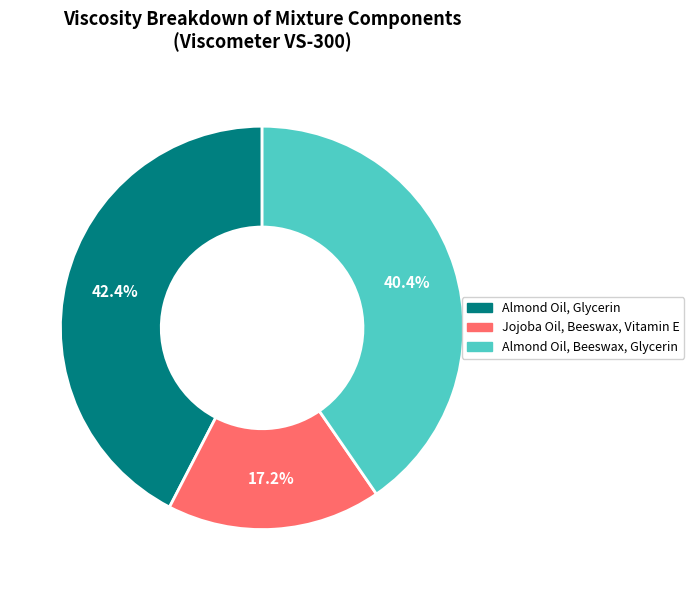

Is Almond Oil, Glycerin the majority of the pie?

No